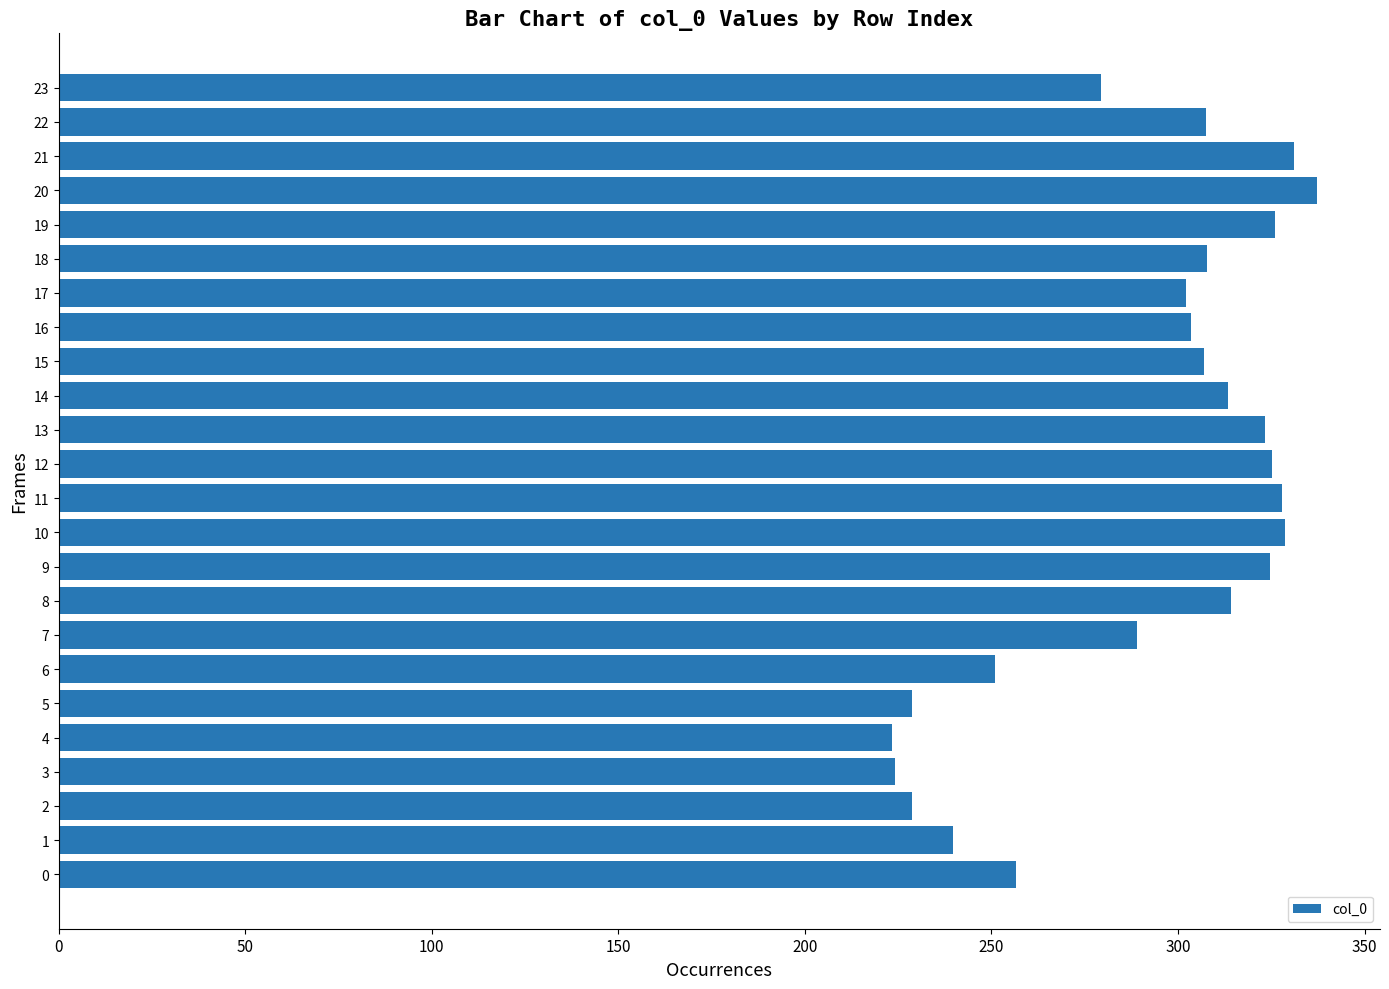

How many values are below 307?

11